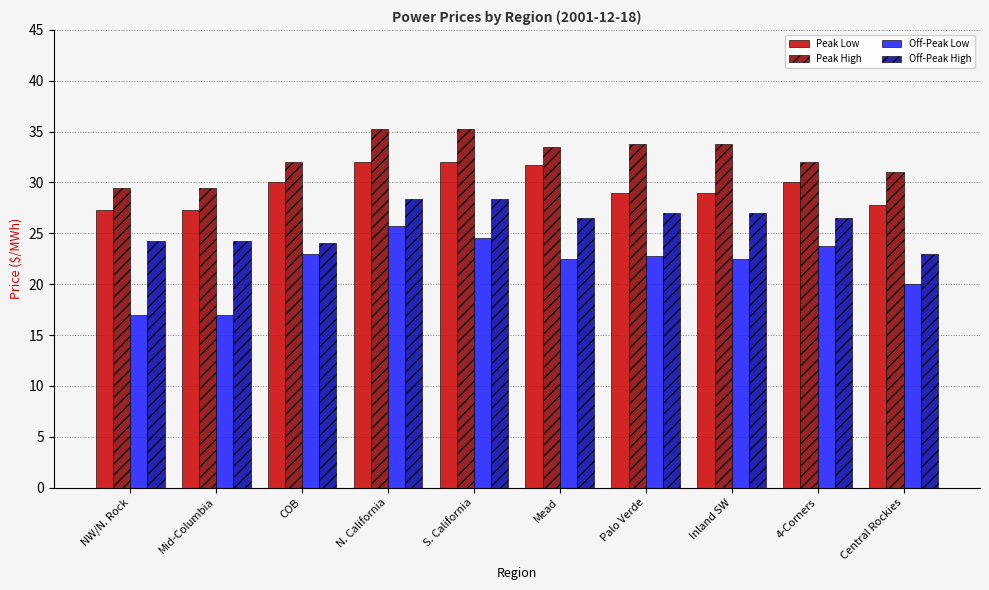

What is the minimum value shown in the chart?

17.0